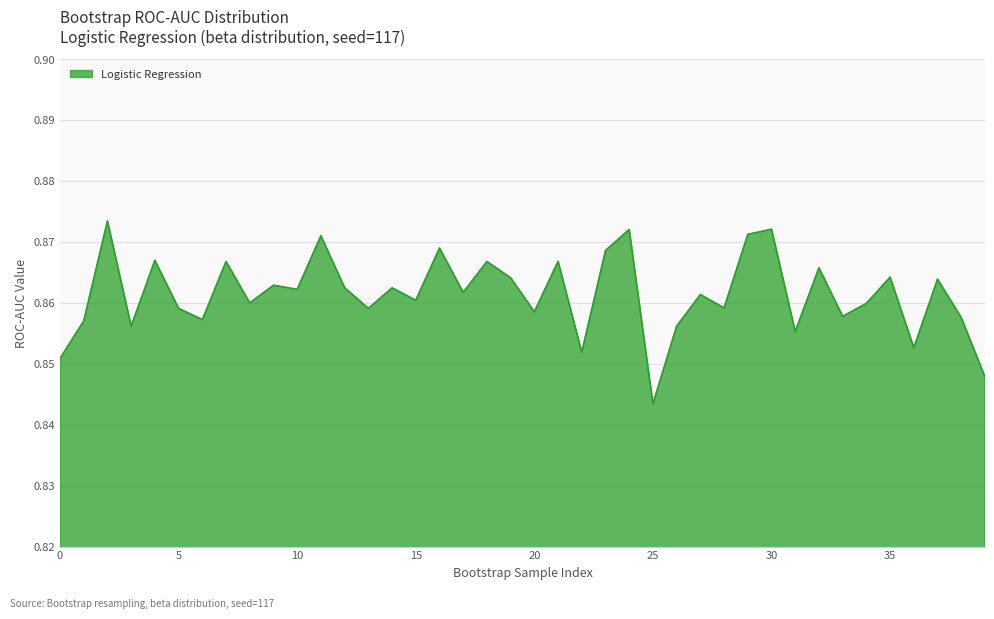

Reading left to right, extract all data points from this chart.

0=0.9	1=0.9	2=0.9	3=0.9	4=0.9	5=0.9	6=0.9	7=0.9	8=0.9	9=0.9	10=0.9	11=0.9	12=0.9	13=0.9	14=0.9	15=0.9	16=0.9	17=0.9	18=0.9	19=0.9	20=0.9	21=0.9	22=0.9	23=0.9	24=0.9	25=0.8	26=0.9	27=0.9	28=0.9	29=0.9	30=0.9	31=0.9	32=0.9	33=0.9	34=0.9	35=0.9	36=0.9	37=0.9	38=0.9	39=0.8